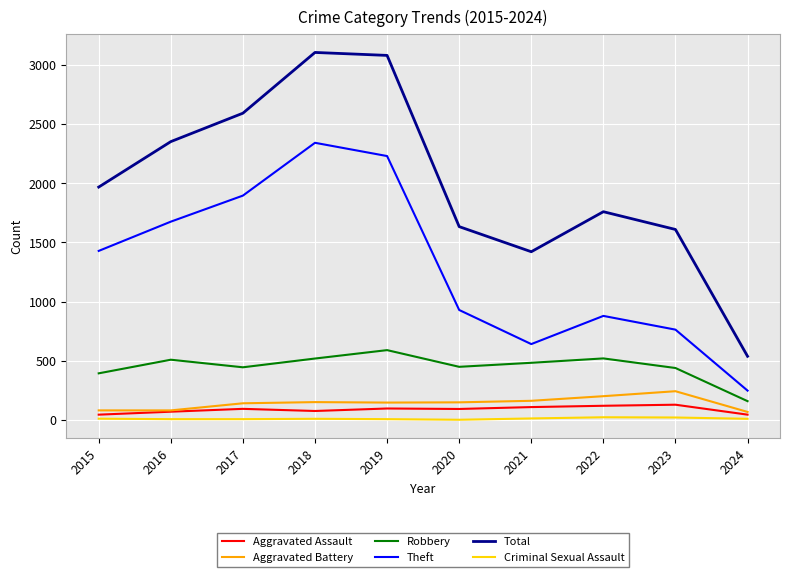

True or false: Theft has a value of 764 at 2023.

True